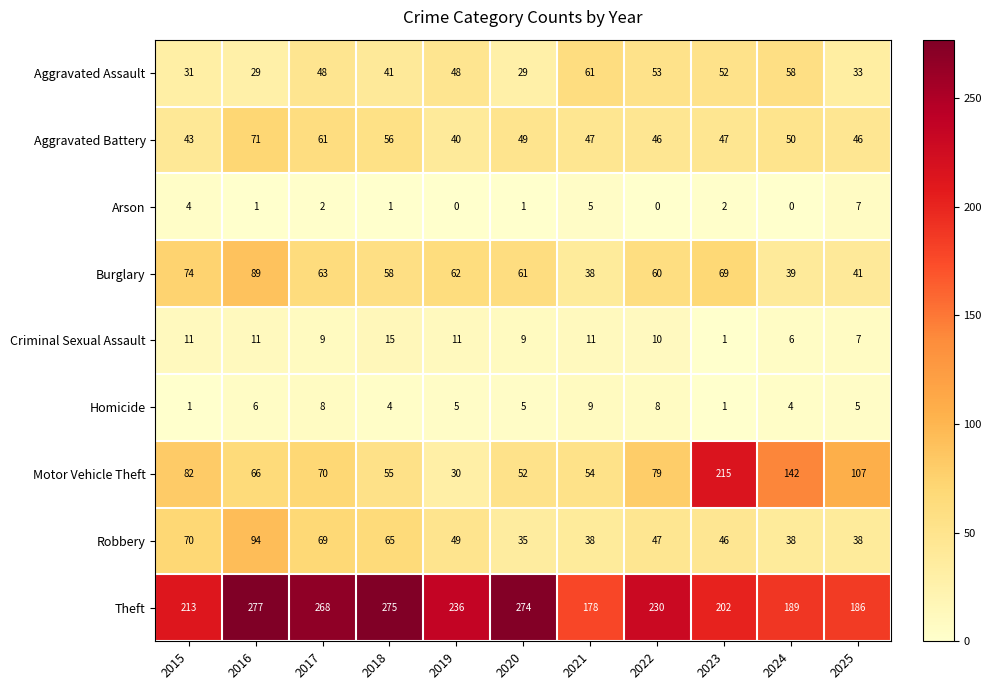

What is the difference between the second highest and minimum values in the Aggravated Battery series?

21